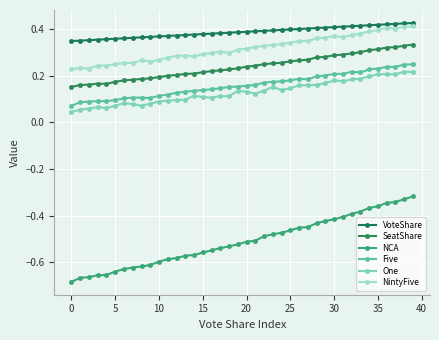

How many lines are shown in the chart?

6